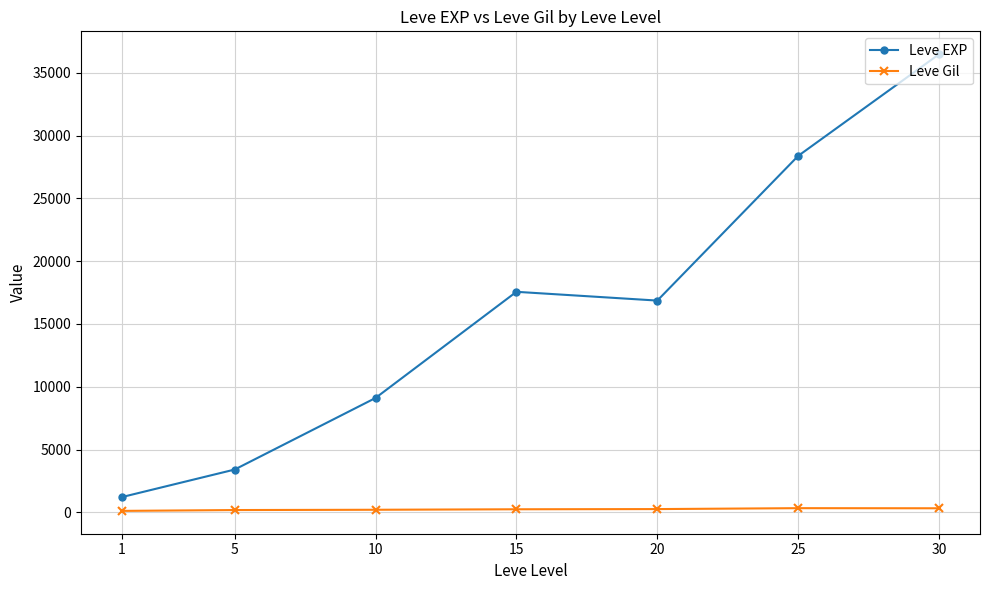

What is the value of the Leve Gil point at the 5th from the left?

257.0